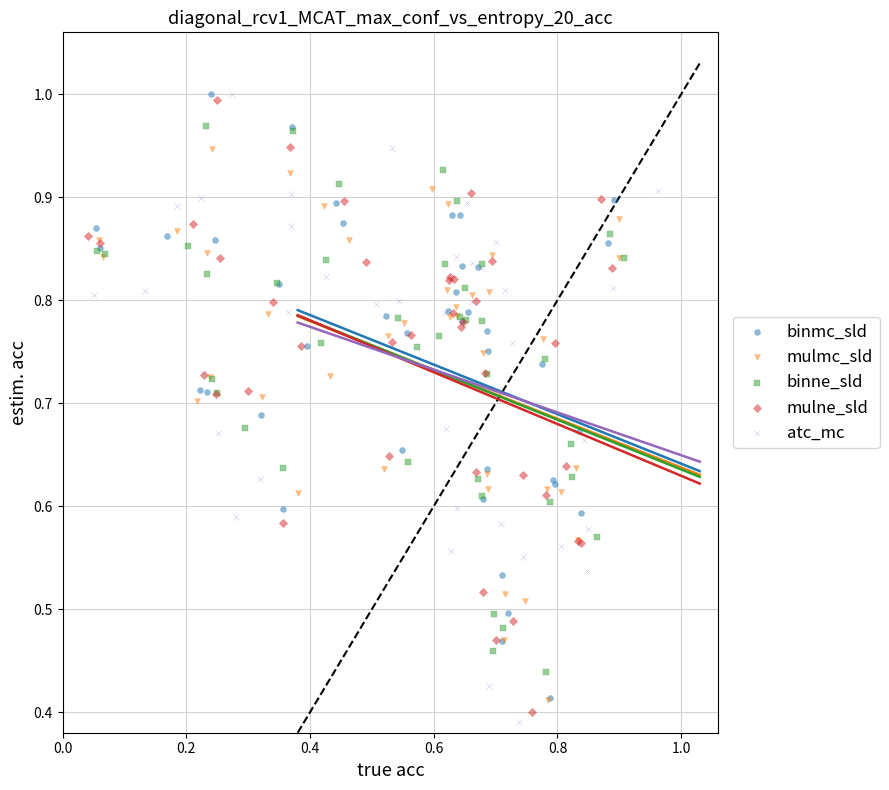

Which series has the largest Y range (max minus min)?

atc_mc